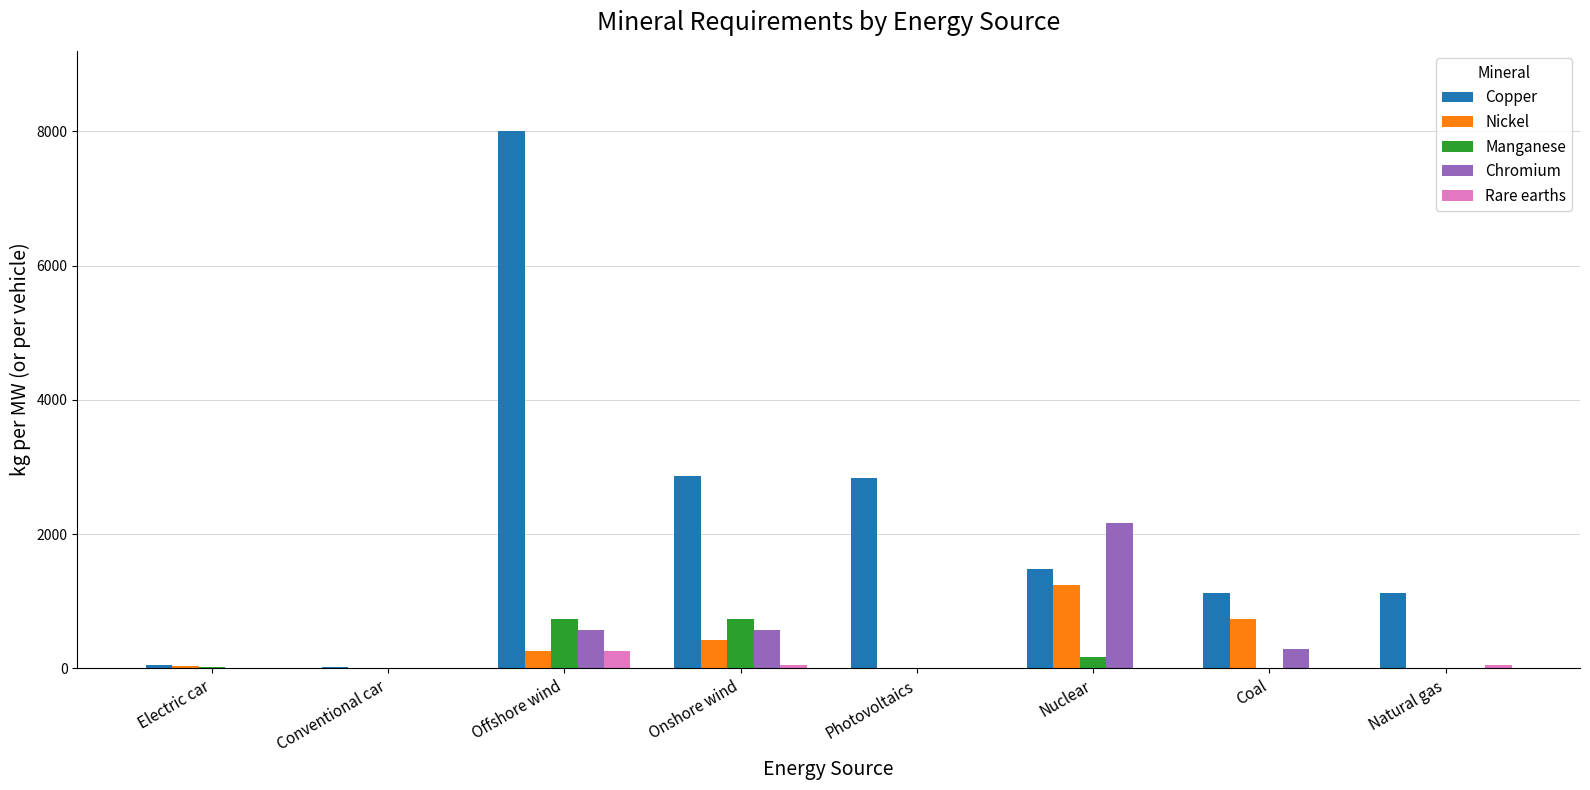

Which series changed the most between Onshore wind and Natural gas?

Copper